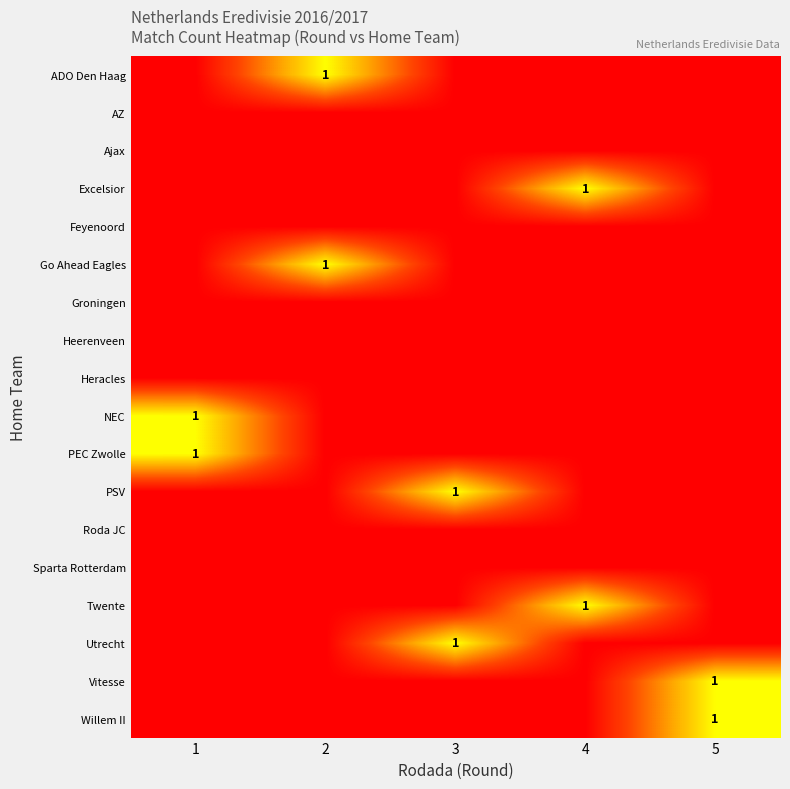

The Go Ahead Eagles series shows 0 at 3. True or false?

False